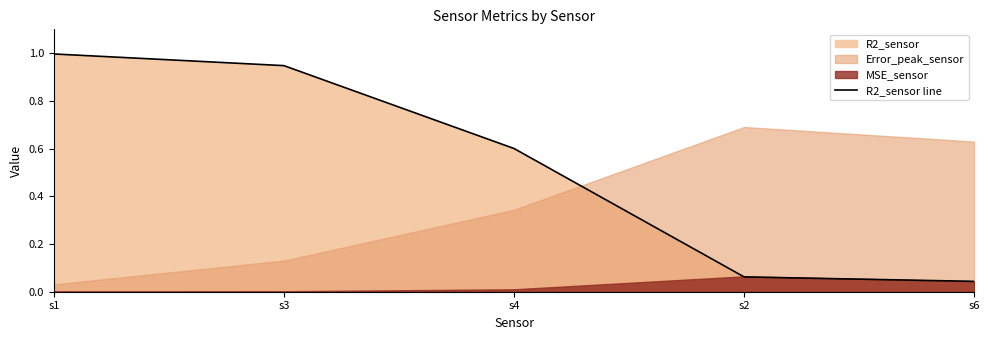

What is the approximate value at s1?

1.0